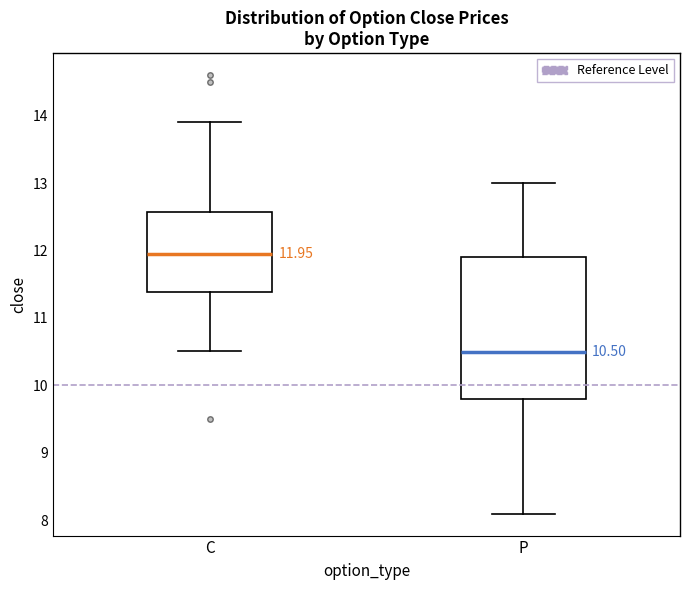

Comparing the boxes themselves (not the whiskers), which one is the tallest?

P